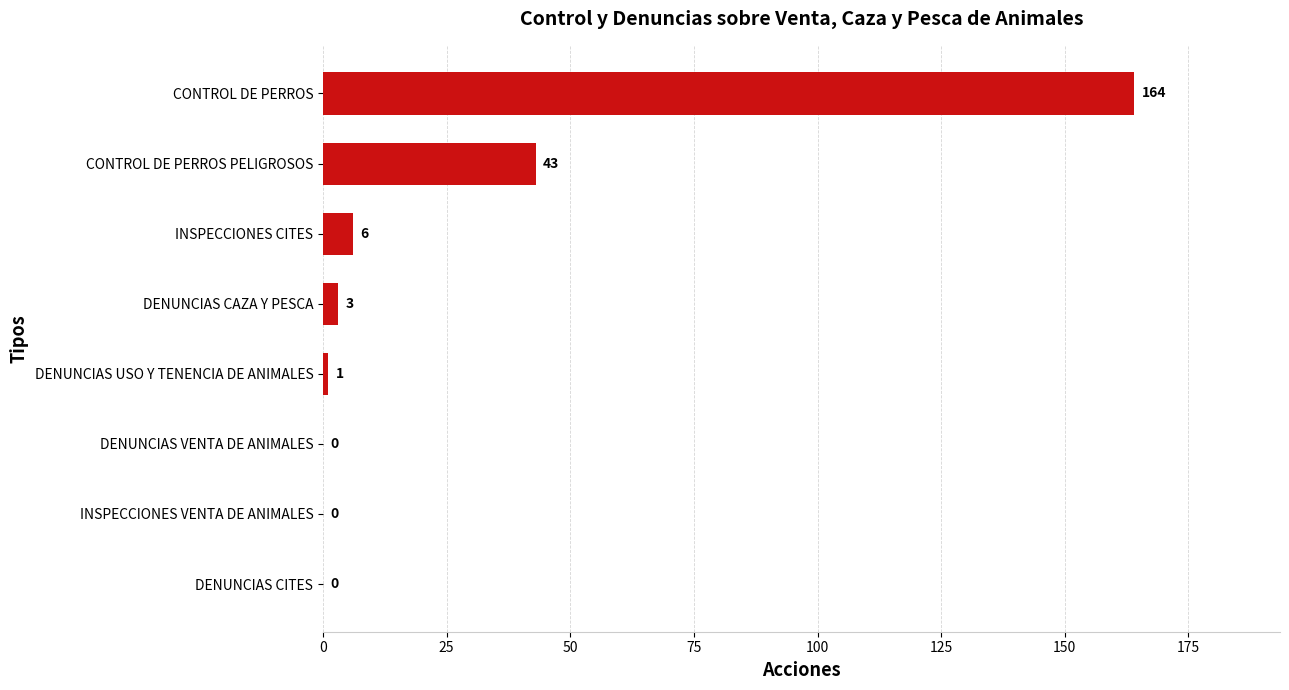

Is it true that the value at DENUNCIAS CITES is -73?

False